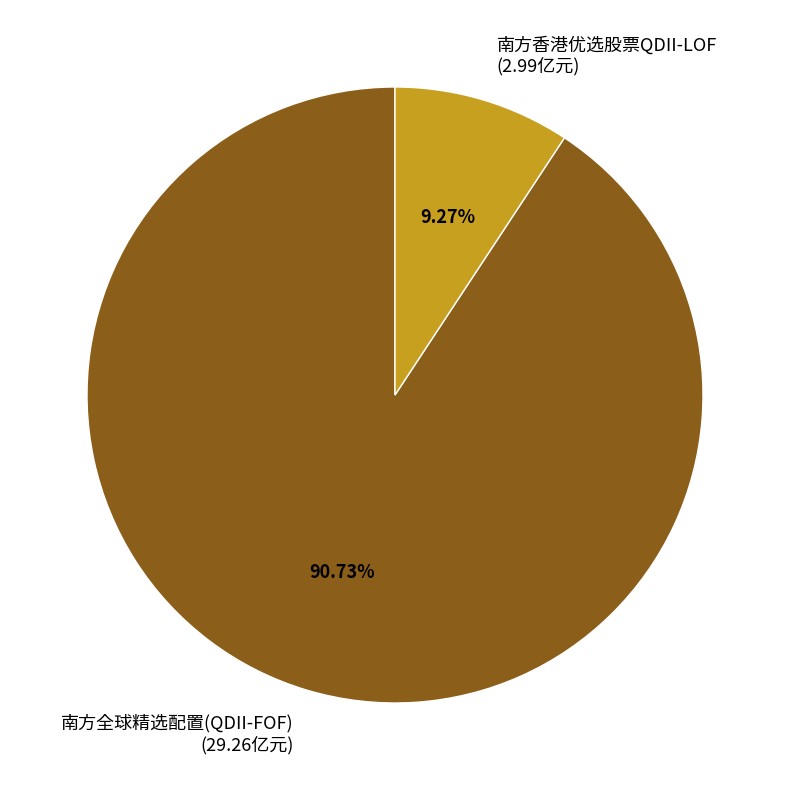

Combined, do 南方香港优选股票QDII-LOF and 南方全球精选配置(QDII-FOF) account for over 50%?

Yes